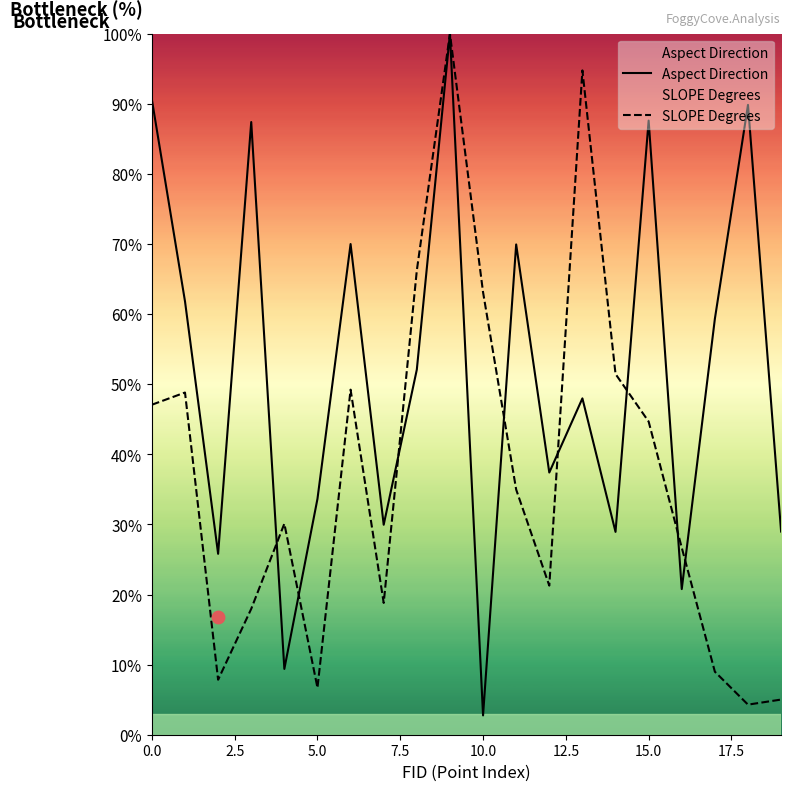

Which series contains the lowest Y value?

Aspect Direction